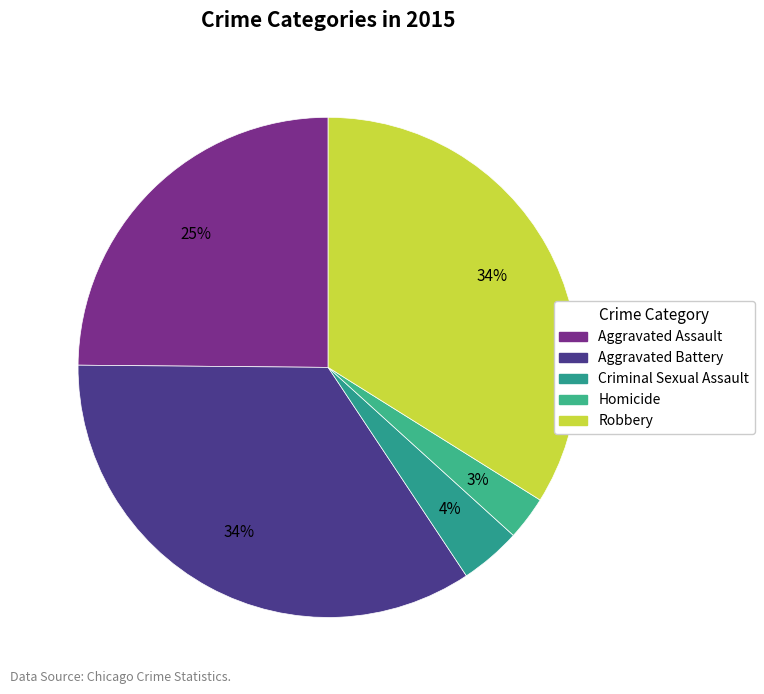

Is it true that Homicide is 3% of the pie?

True